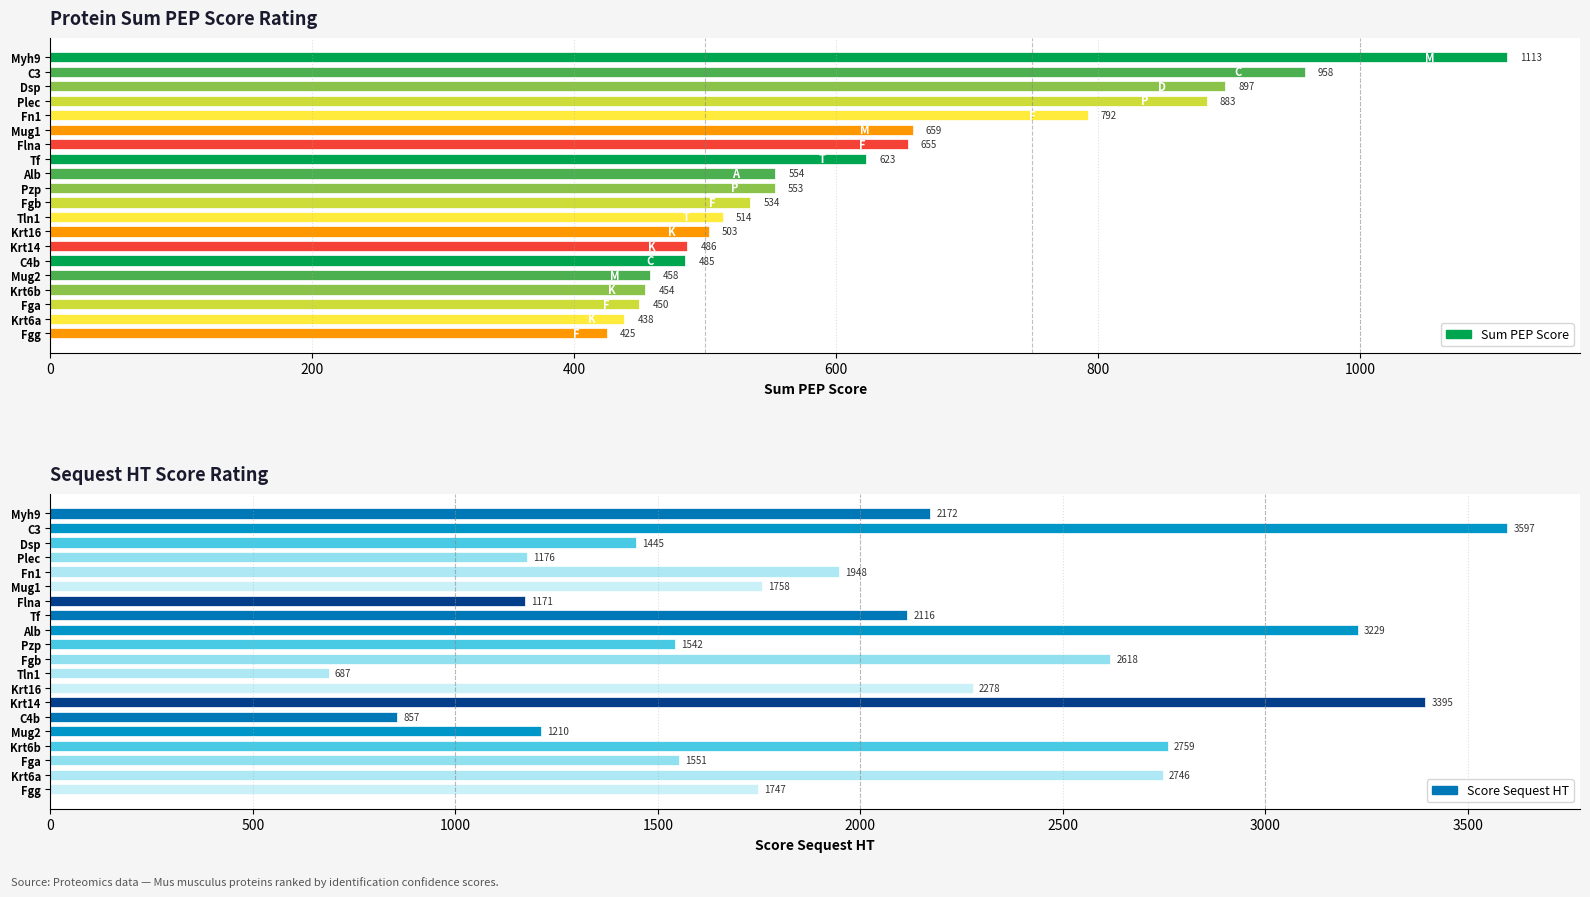

What position from the left is Krt16?

13